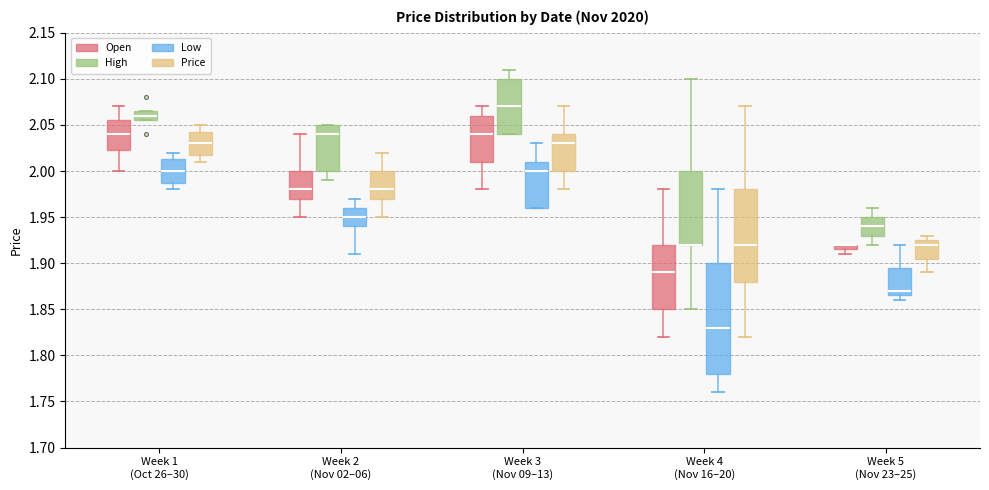

Which box is the tallest, from its lower edge to its upper edge?

Week 4 (Nov 16–20) (Low)